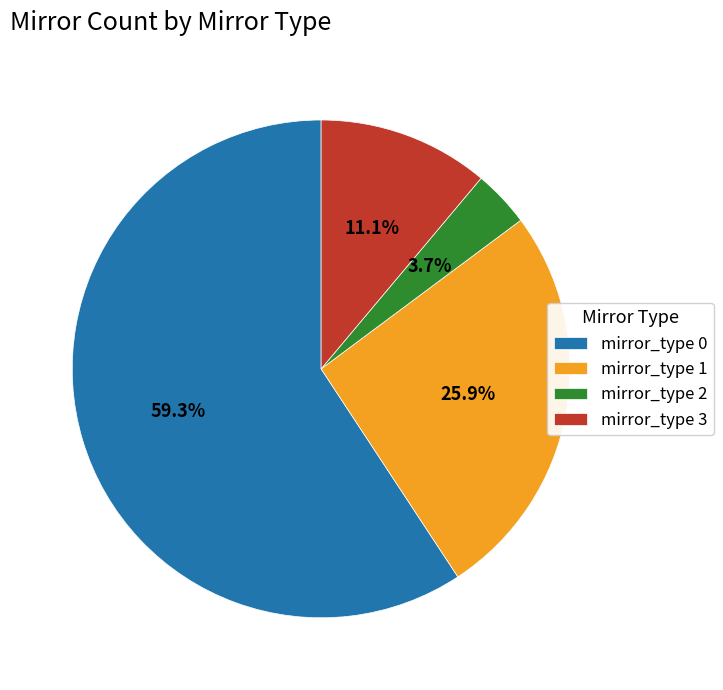

What percentage is NOT represented by mirror_type 2?

96.3%